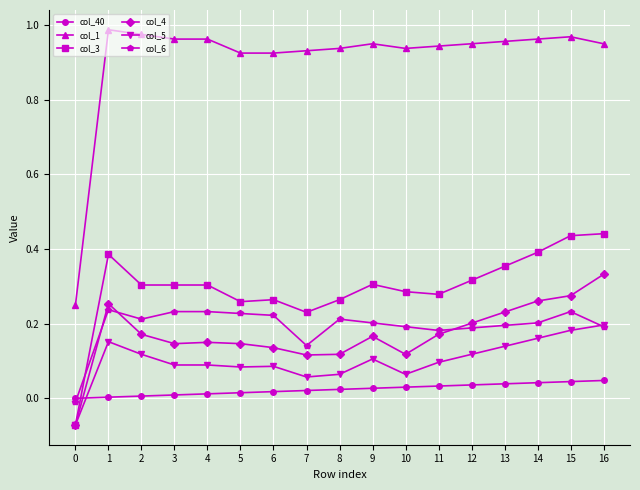

True or false: col_3 and col_1 intersect in this chart.

False